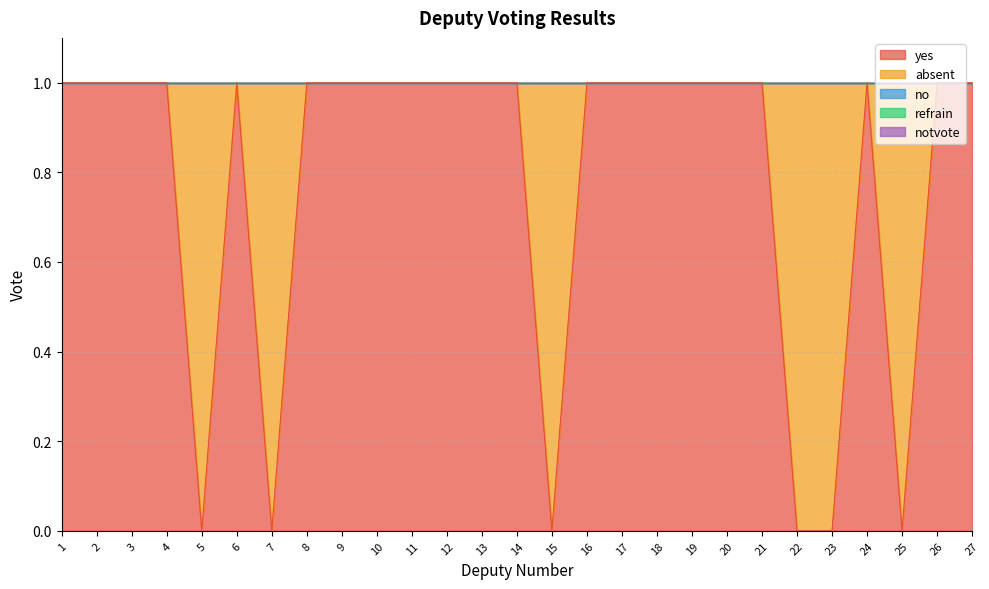

What are all the series names shown in the legend?

yes, absent, no, refrain, notvote